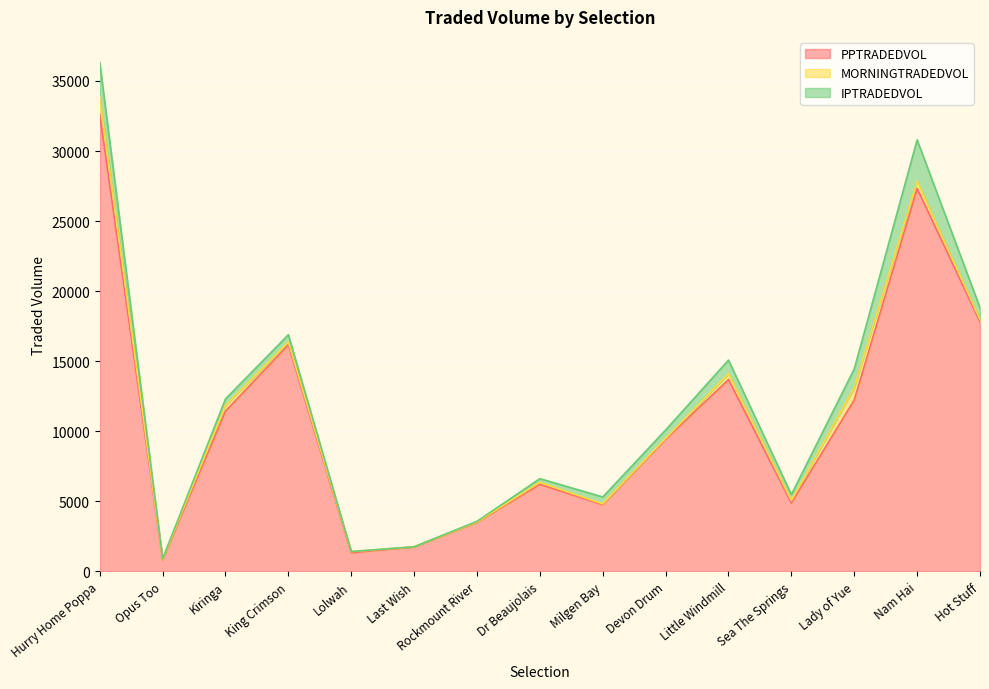

True or false: IPTRADEDVOL has a value of 4012.6 at Hurry Home Poppa.

False